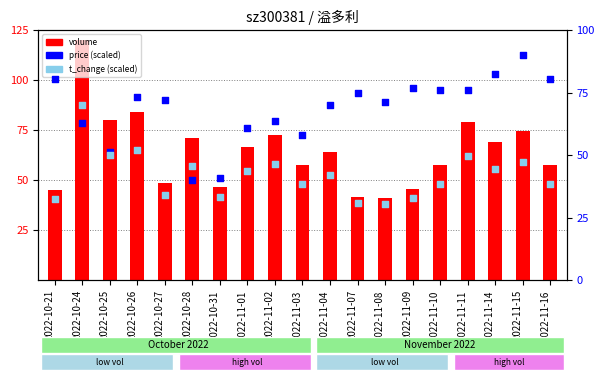

Which series reaches the maximum Y coordinate?

volume